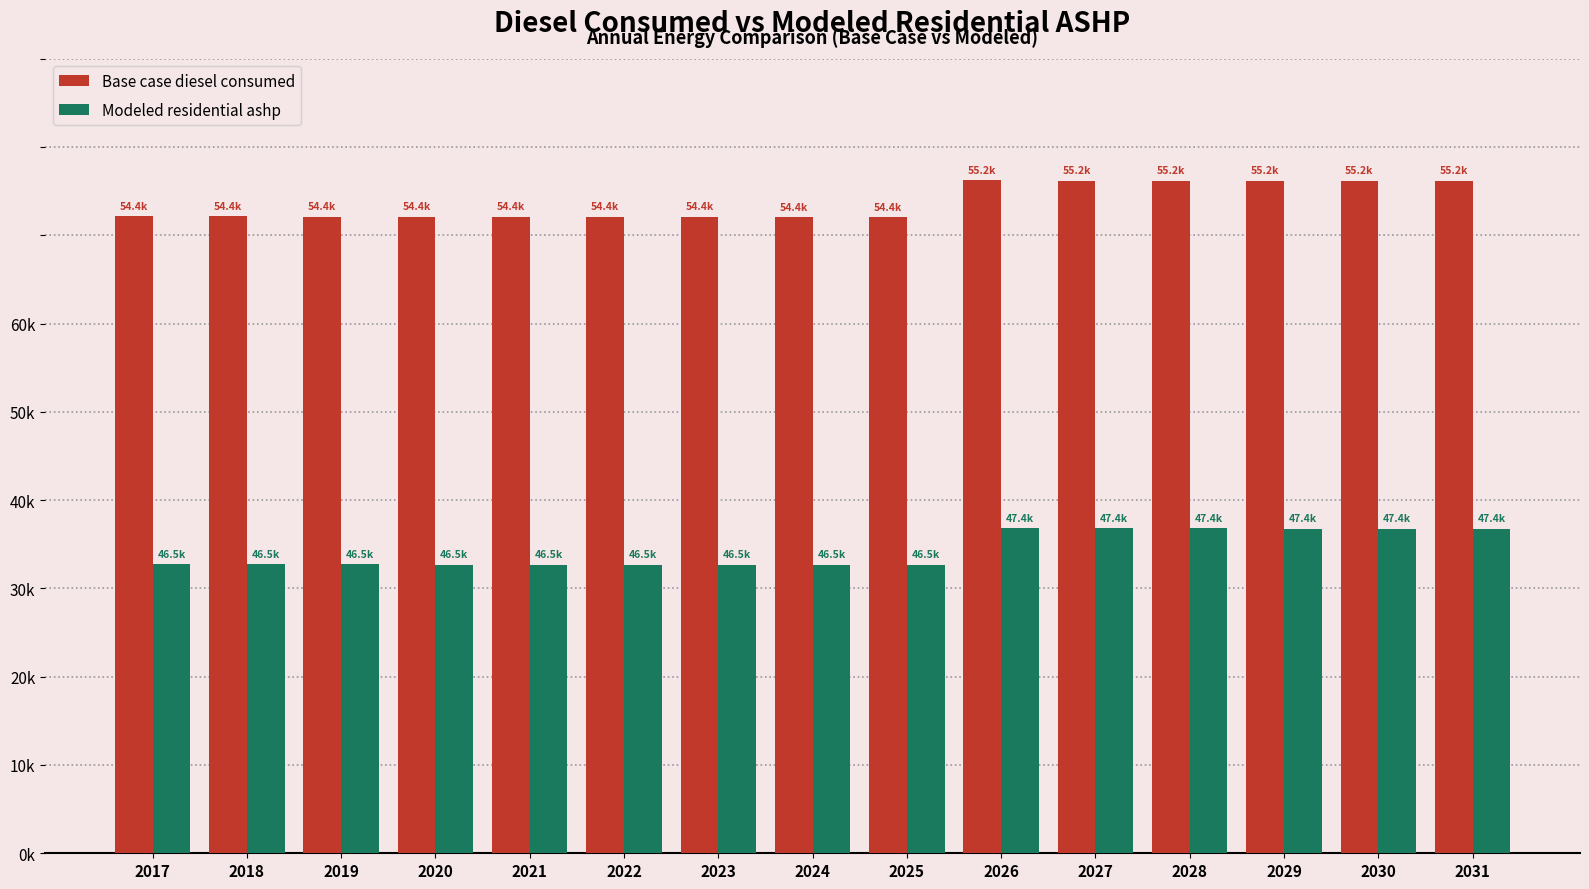

What is the difference between the second highest and minimum values in the Modeled residential ashp series?

829.0